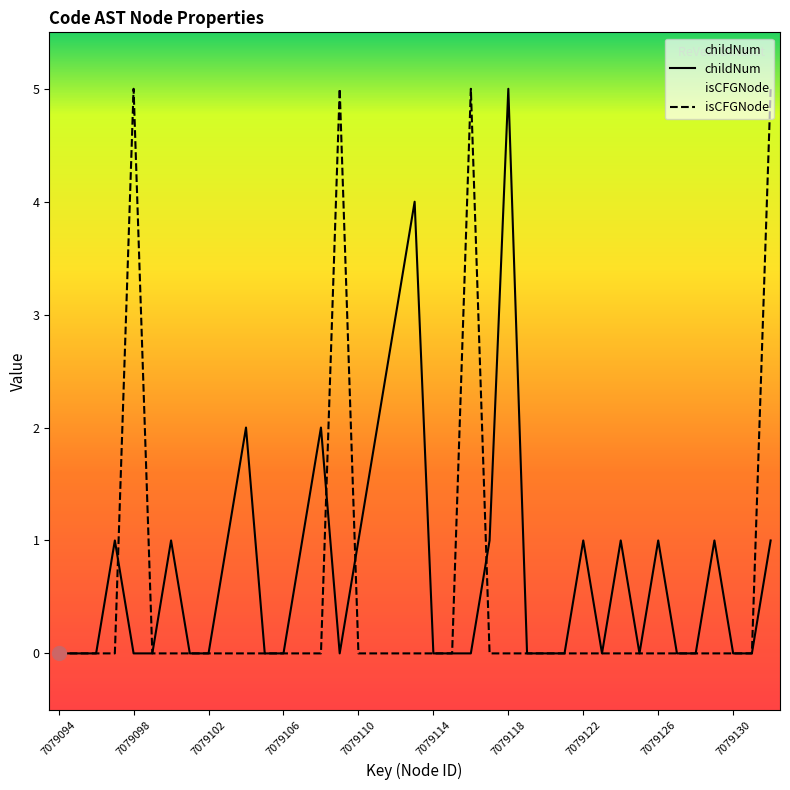

Which category has the highest value across all series?

7079118